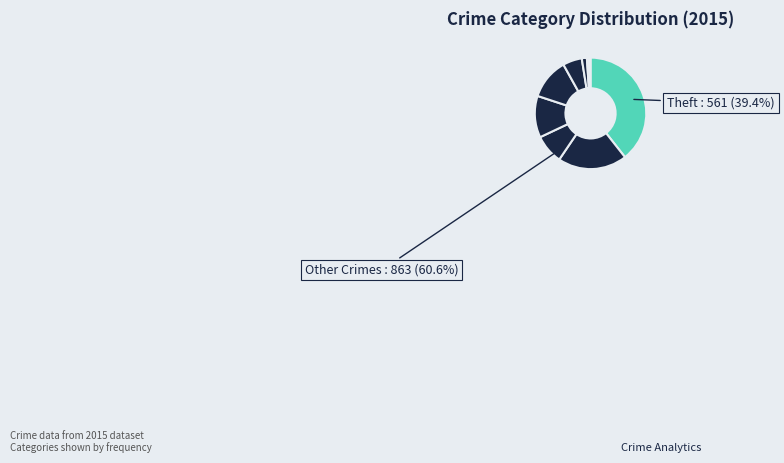

What is the change in value from Motor Vehicle Theft to Aggravated Battery?

+48